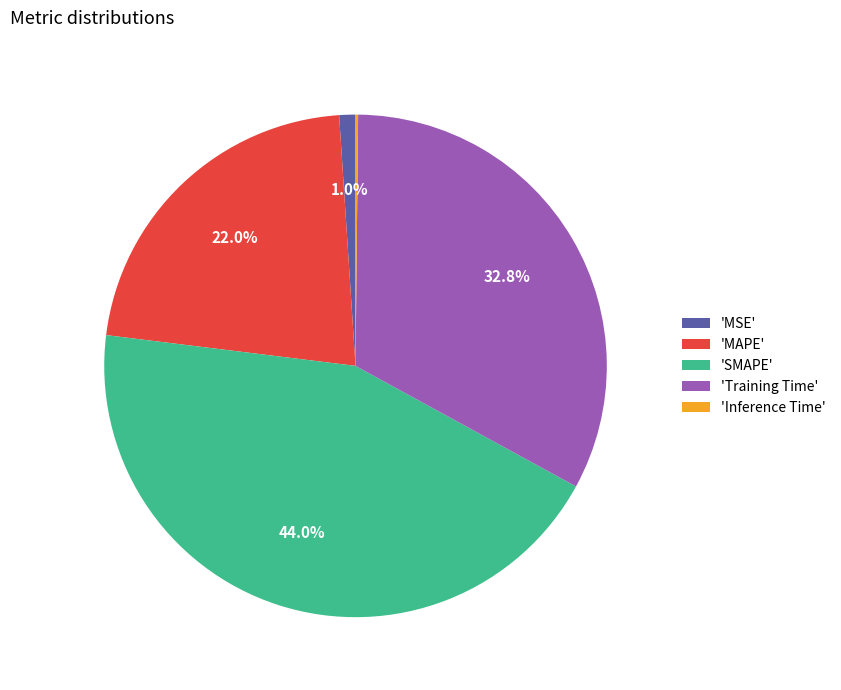

Is 'Training Time' the majority of the pie?

No